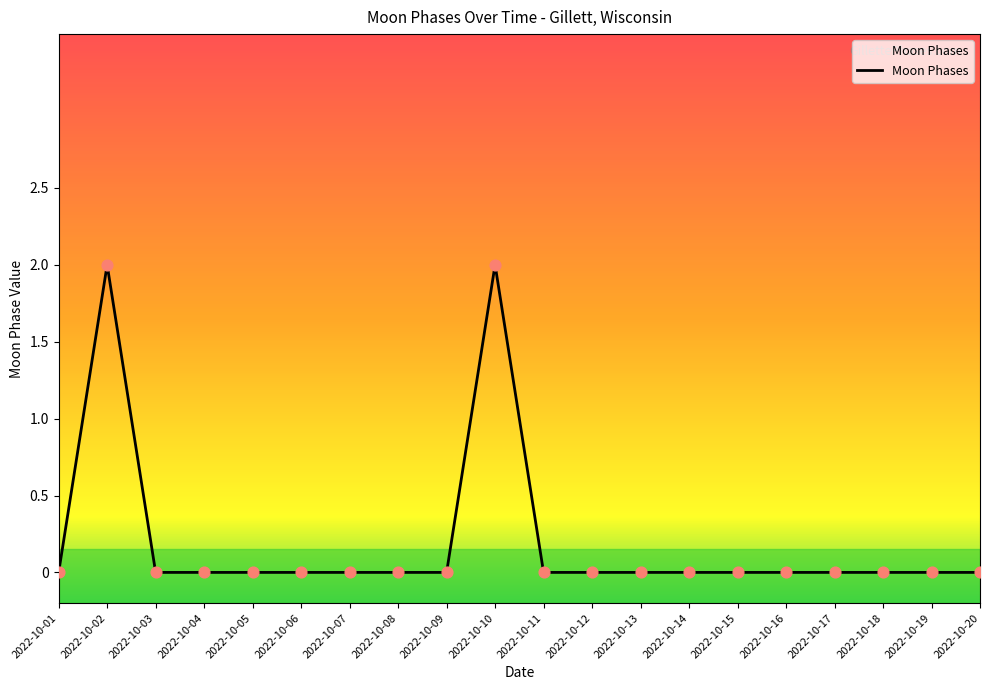

Which has a higher value, 2022-10-02 or 2022-10-11?

2022-10-02